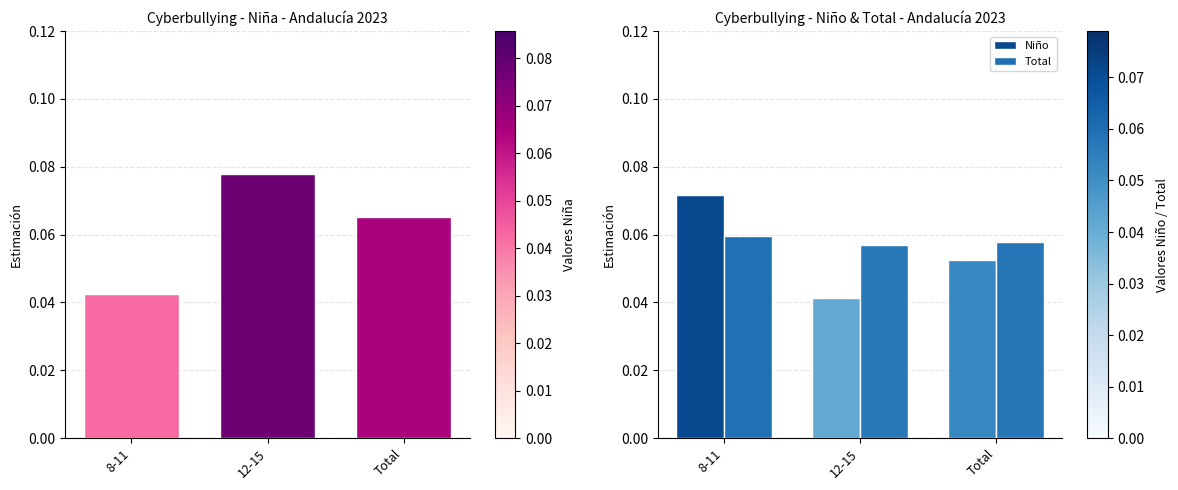

What is the label of the 1st bar from the right?

Total